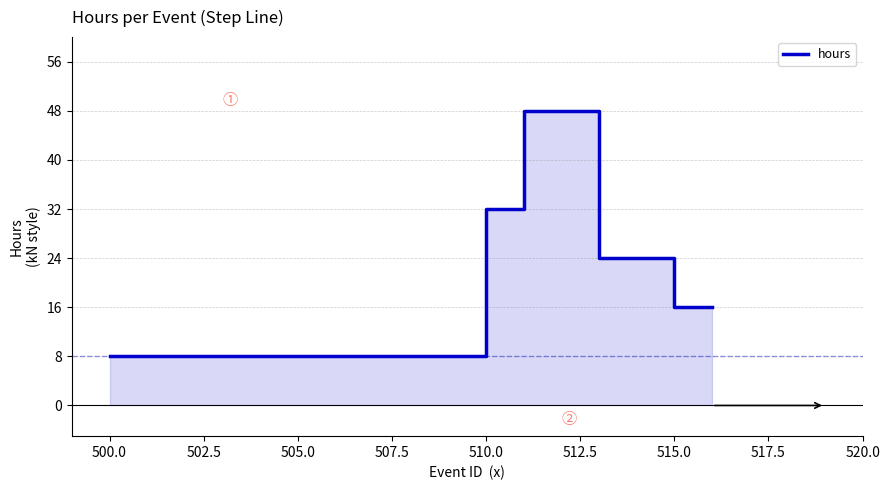

Read the value at 515.0.

16